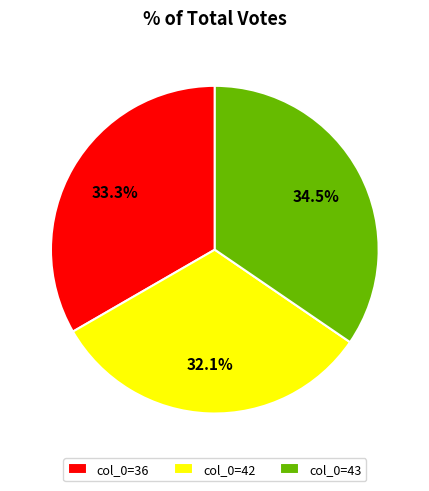

How much of the chart is everything except col_0=42?

67.9%